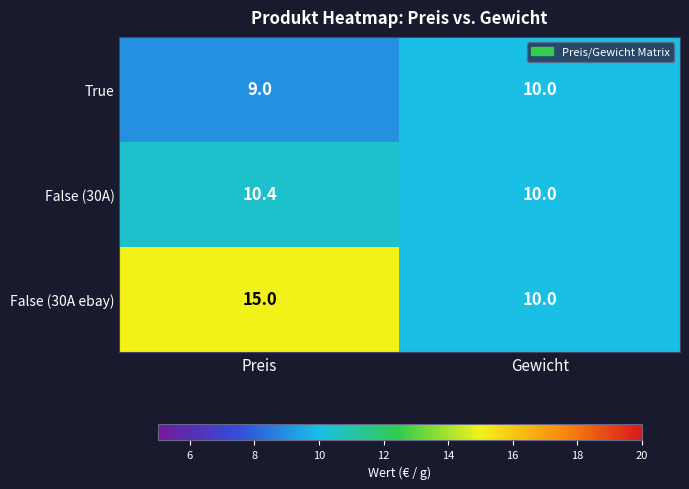

What is the average value of the False (30A ebay) series?

12.5